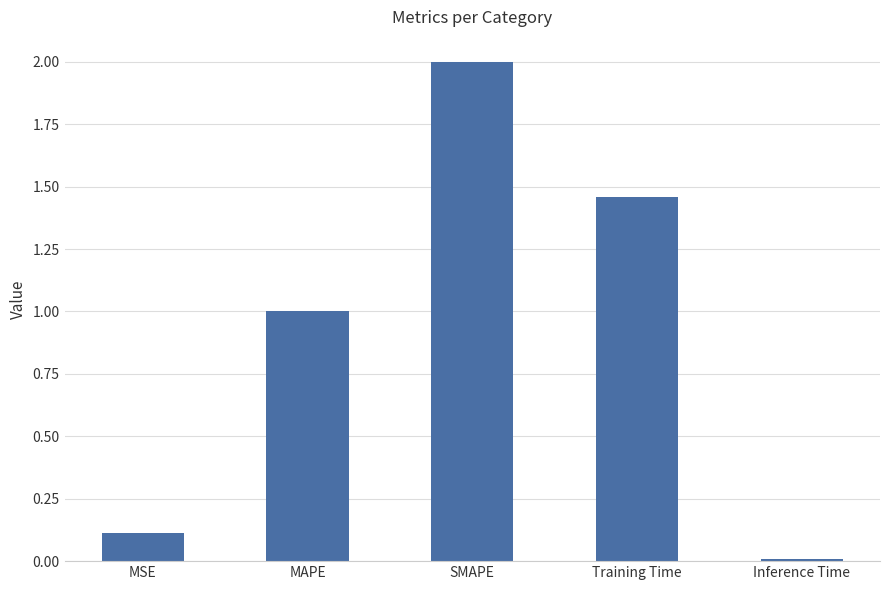

Between Training Time and Inference Time, which is larger?

Training Time